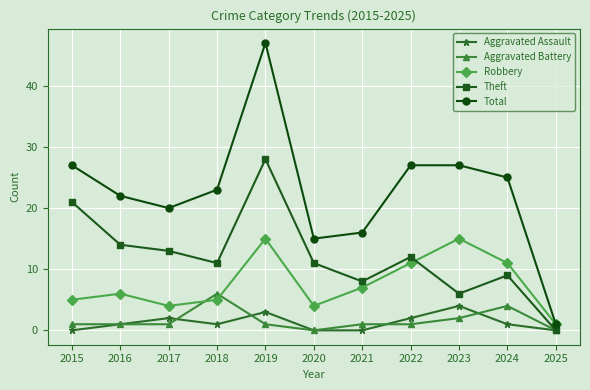

What is the maximum value for Total?

47